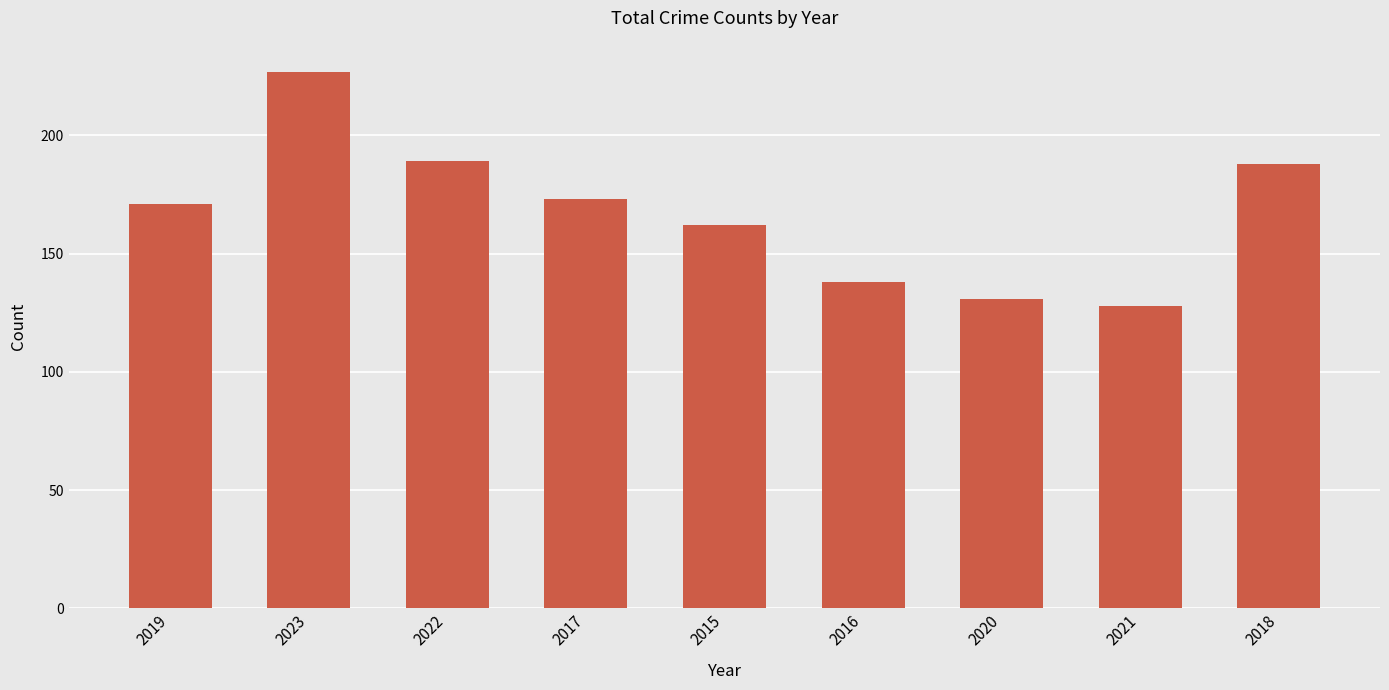

How many categories are shown in the chart?

9